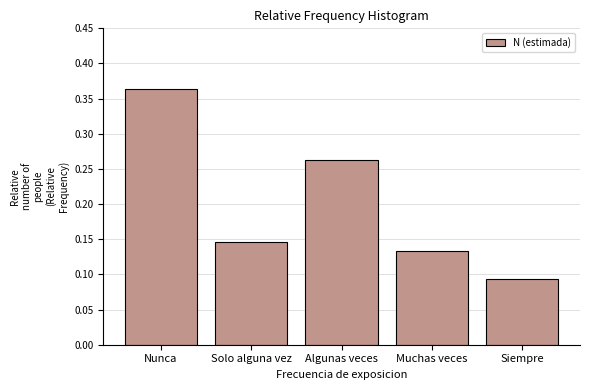

The value at Solo alguna vez is 0.2. True or false?

False